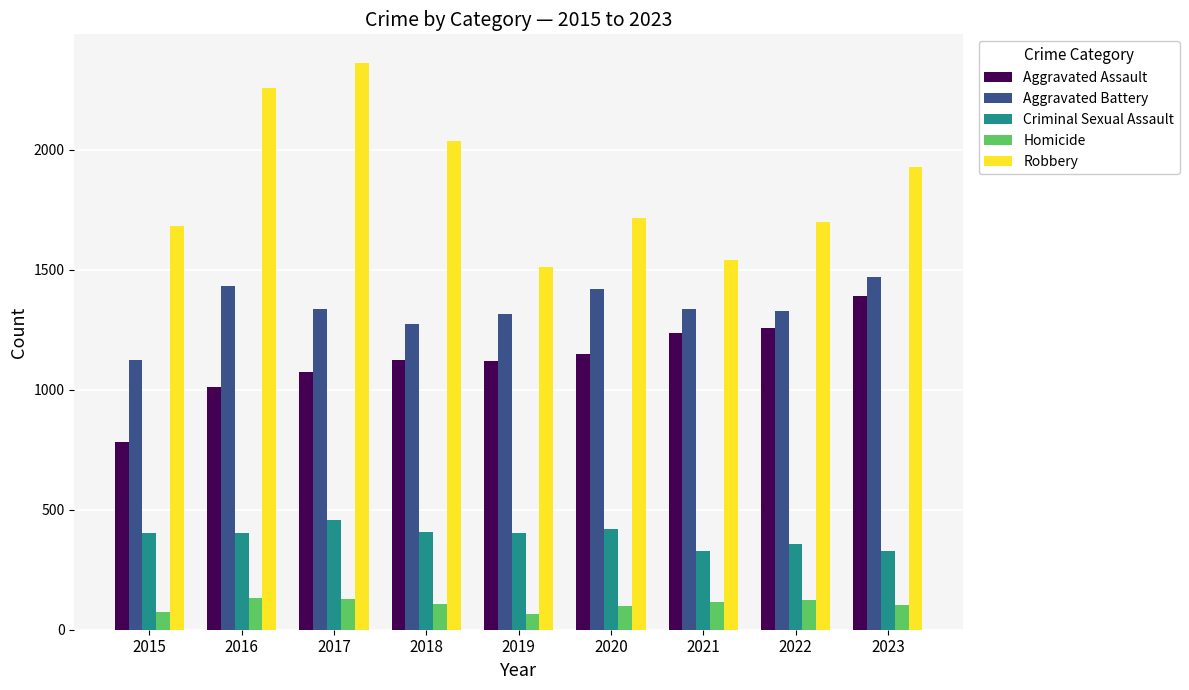

What is the sum of the Criminal Sexual Assault values at 2017 and 2021?

784